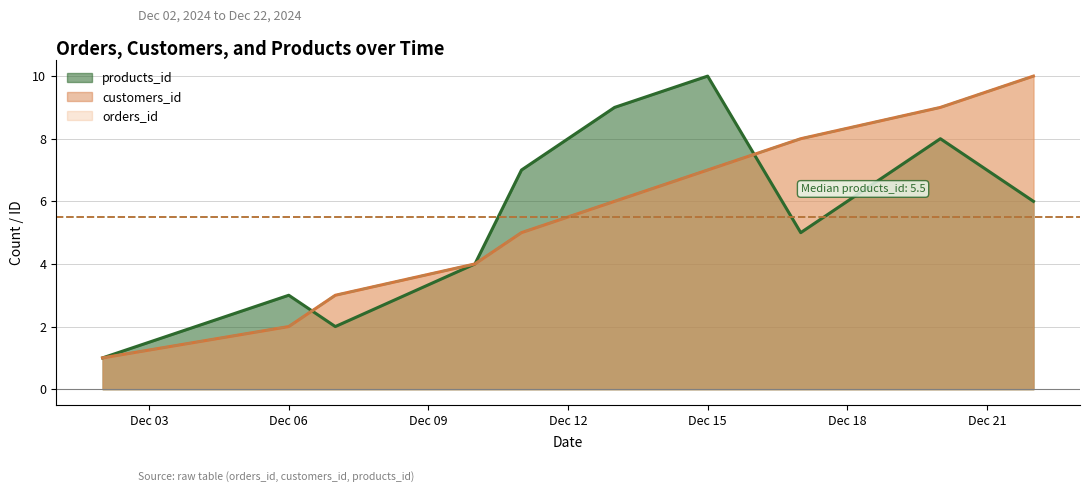

What is the difference between the maximum and minimum values in the customers_id series?

9